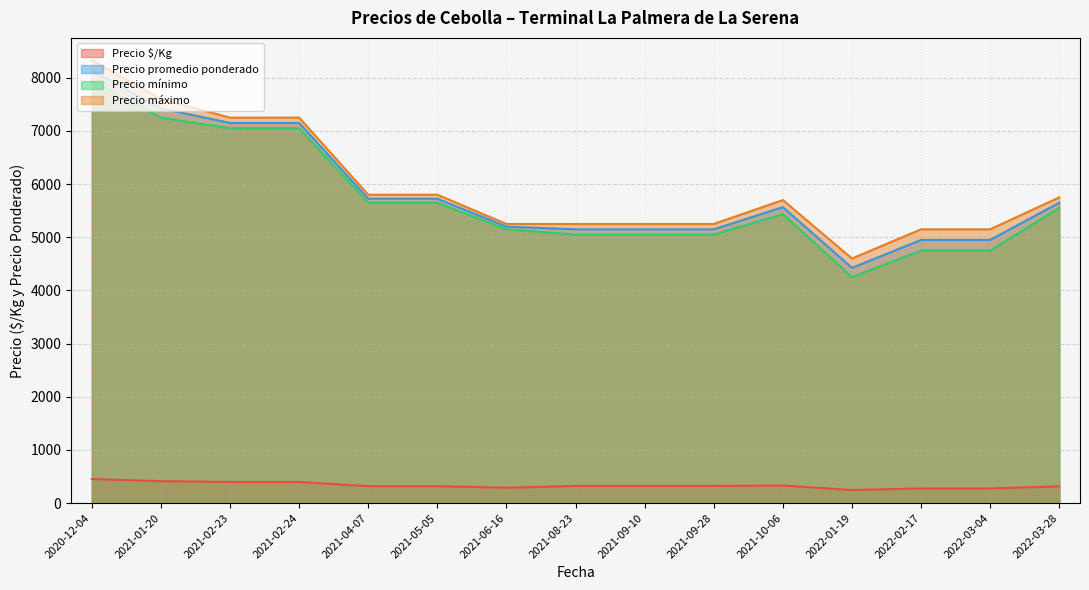

What is the difference between the maximum and minimum values in the Precio promedio ponderado series?

3708.3